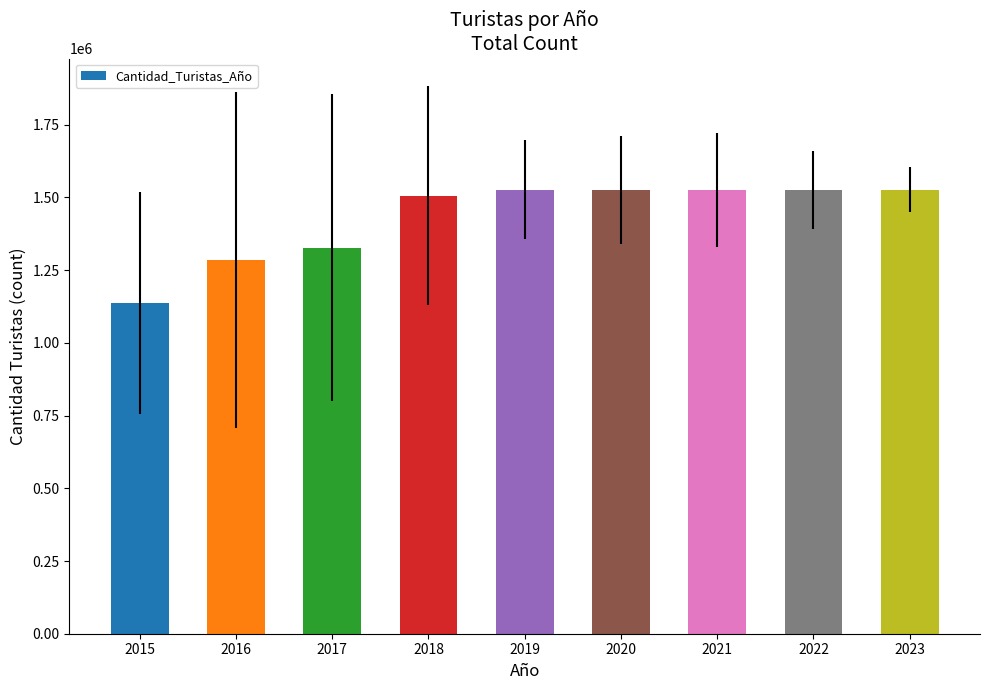

Are the bars horizontal?

No